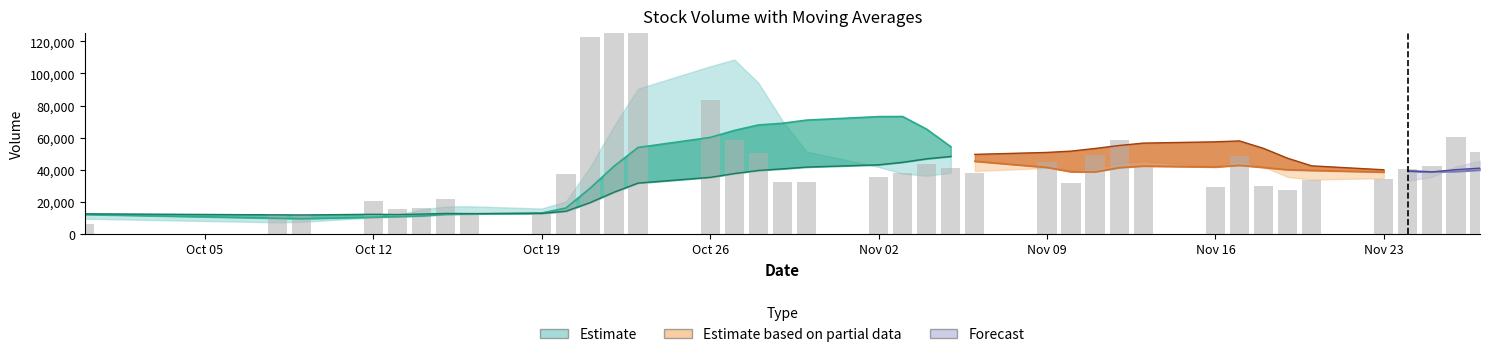

What is the total value across all series at 20?

191944.3